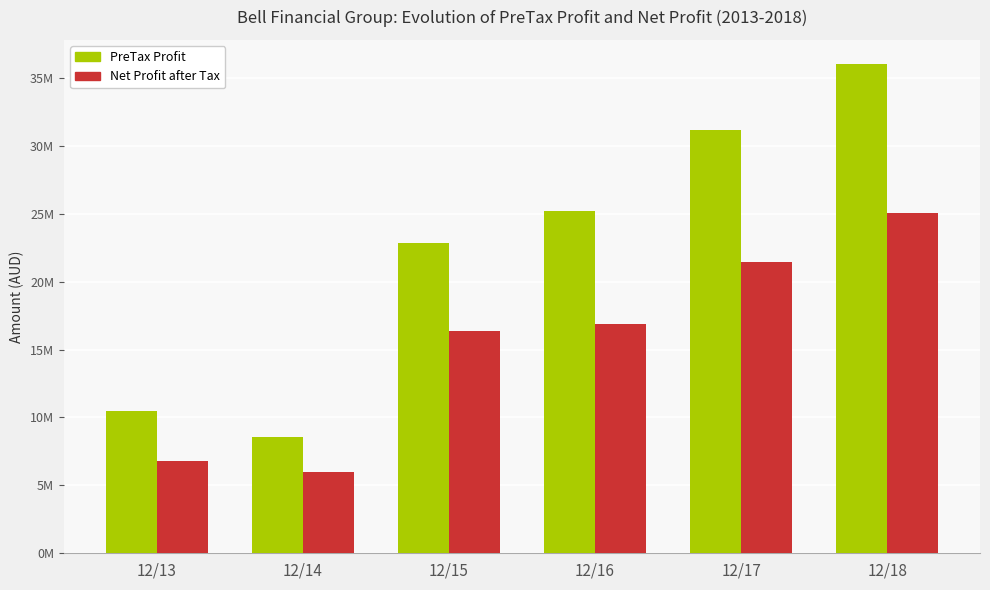

At which category is the sum across all series the highest?

12/18